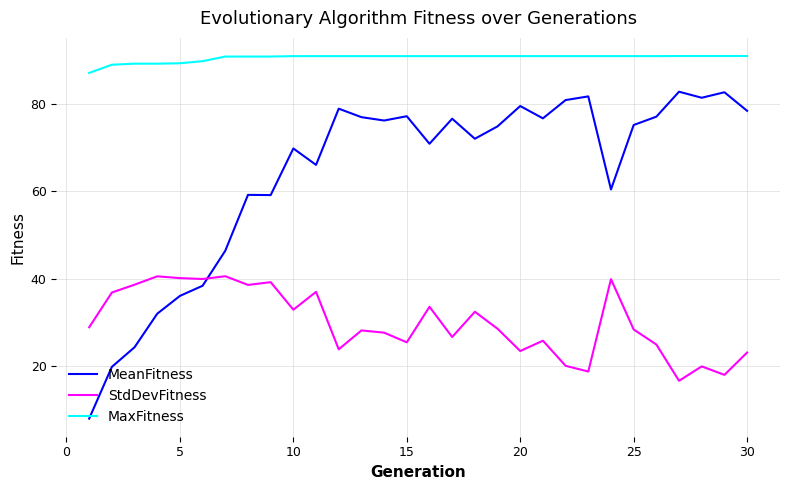

Which series has the largest total across all categories?

MaxFitness